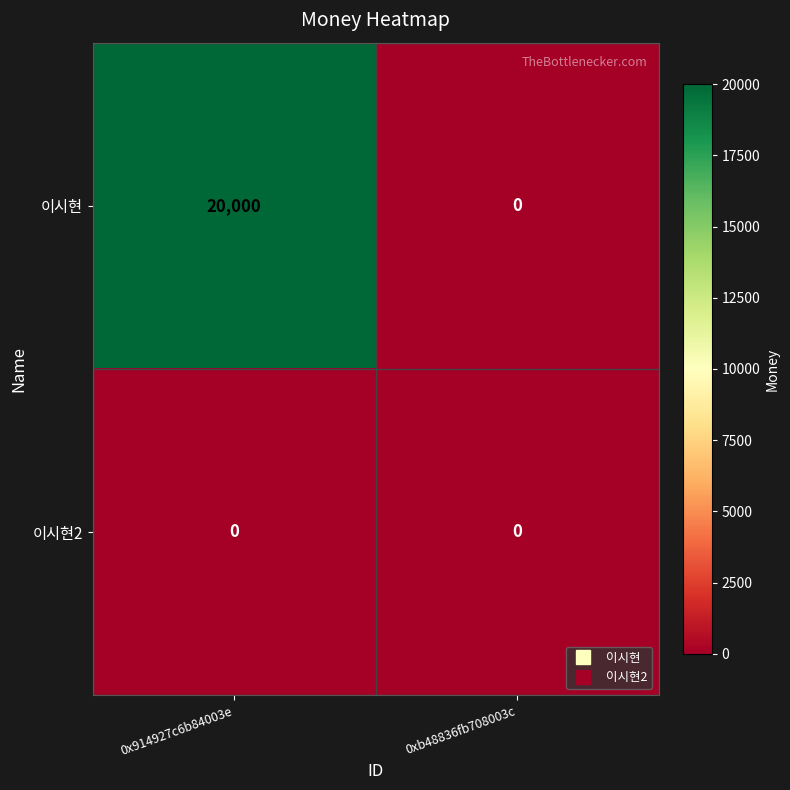

Reading right to left, extract all data points from this chart.

이시현: 0	20000
이시현2: 0	0